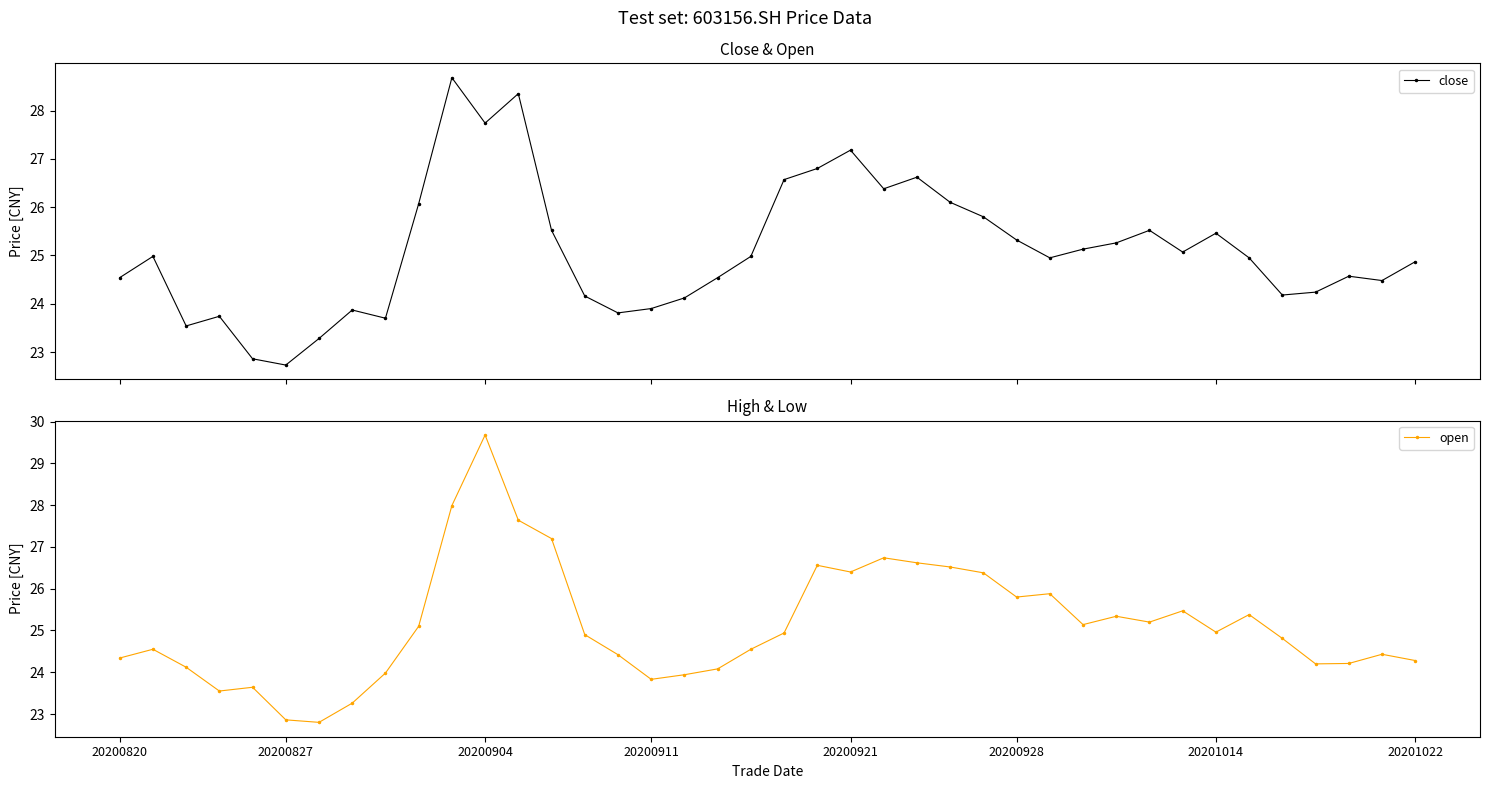

What is the value of the close point at the 26th from the left?

26.1